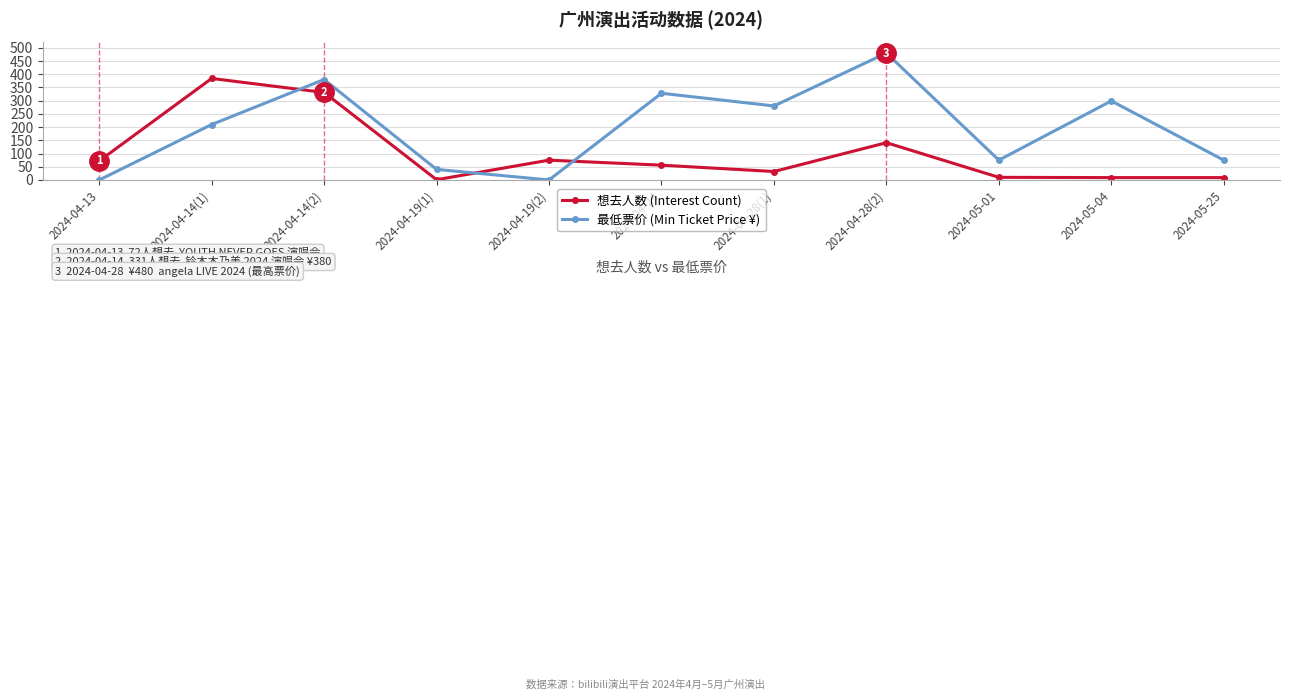

Read the 最低票价 (Min Ticket Price ¥) value at 2024-04-14(2).

380.0